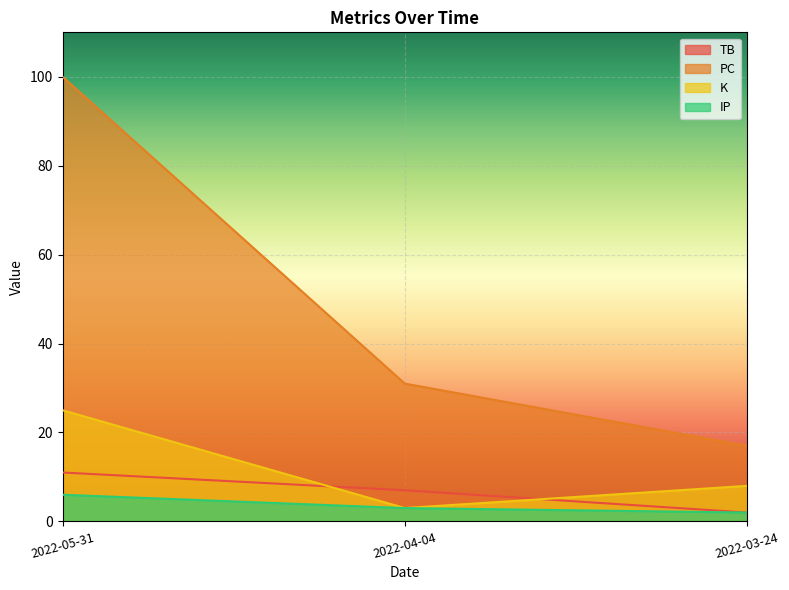

What is the maximum value shown in the chart?

100